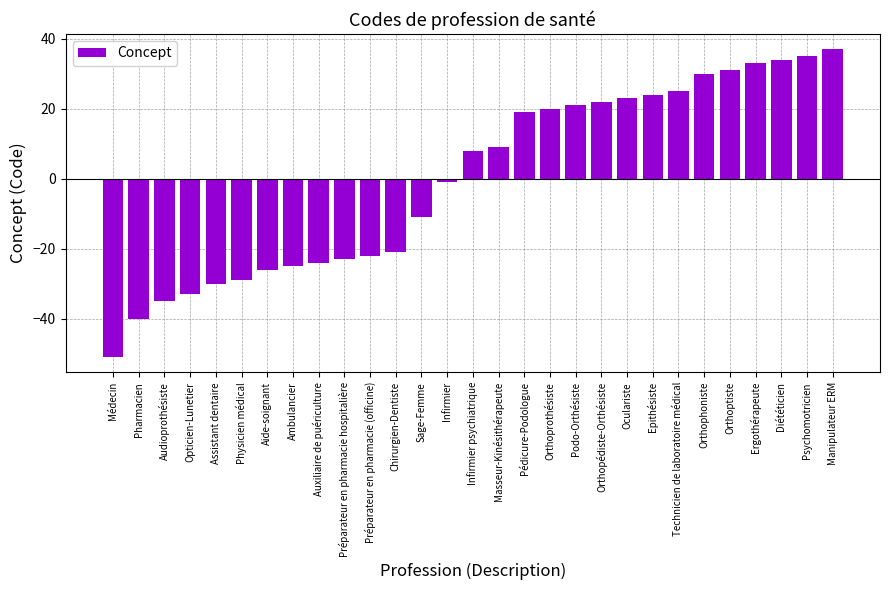

How many data points does each series have?

29